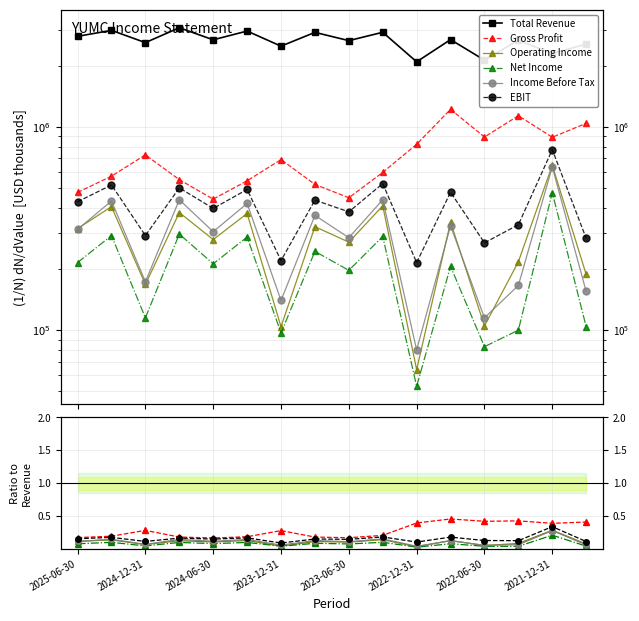

True or false: Income Before Tax and Operating Income intersect in this chart.

True